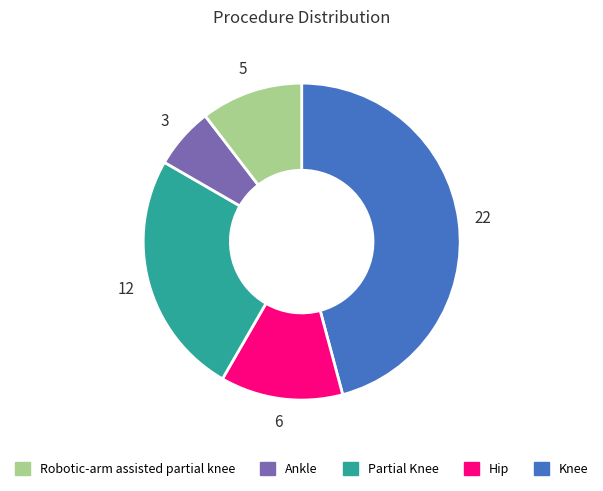

Is there any slice that represents more than half of the pie?

No